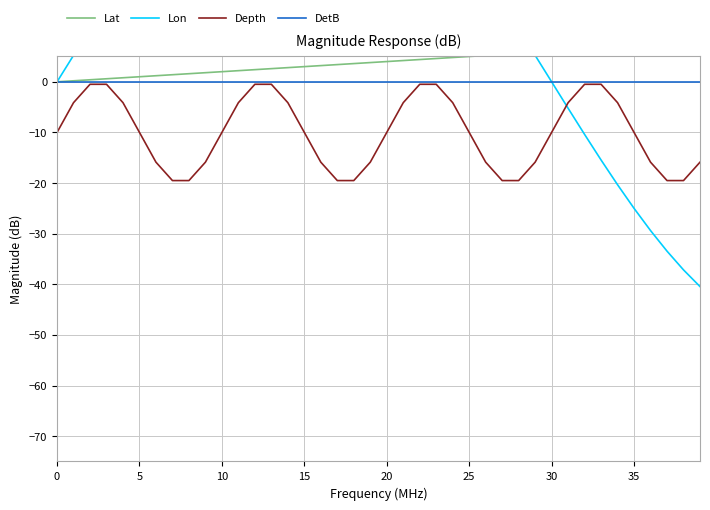

Which label corresponds to the smallest value in the chart?

39